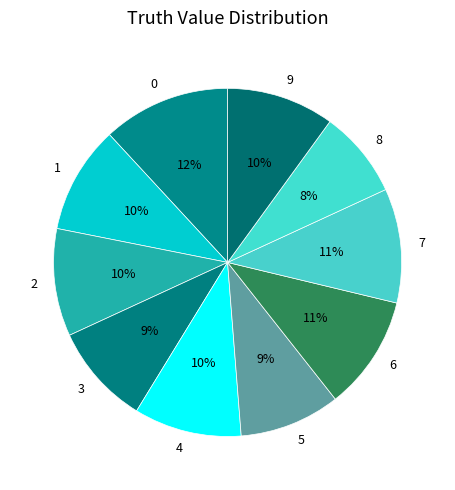

The 1 slice represents 10% of the pie. True or false?

True